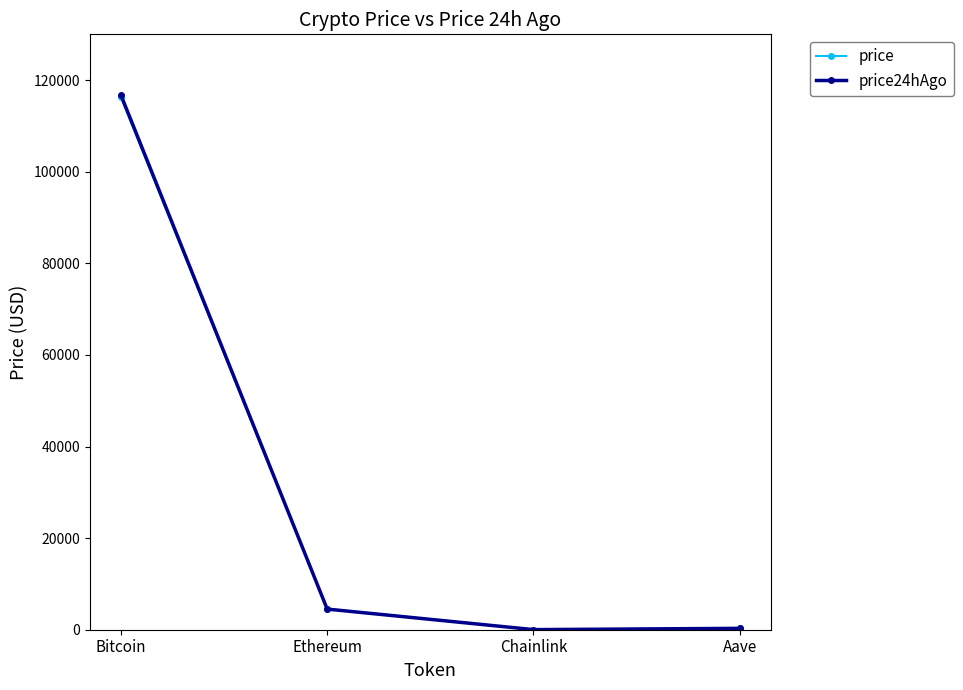

Count the number of categories in the chart.

4